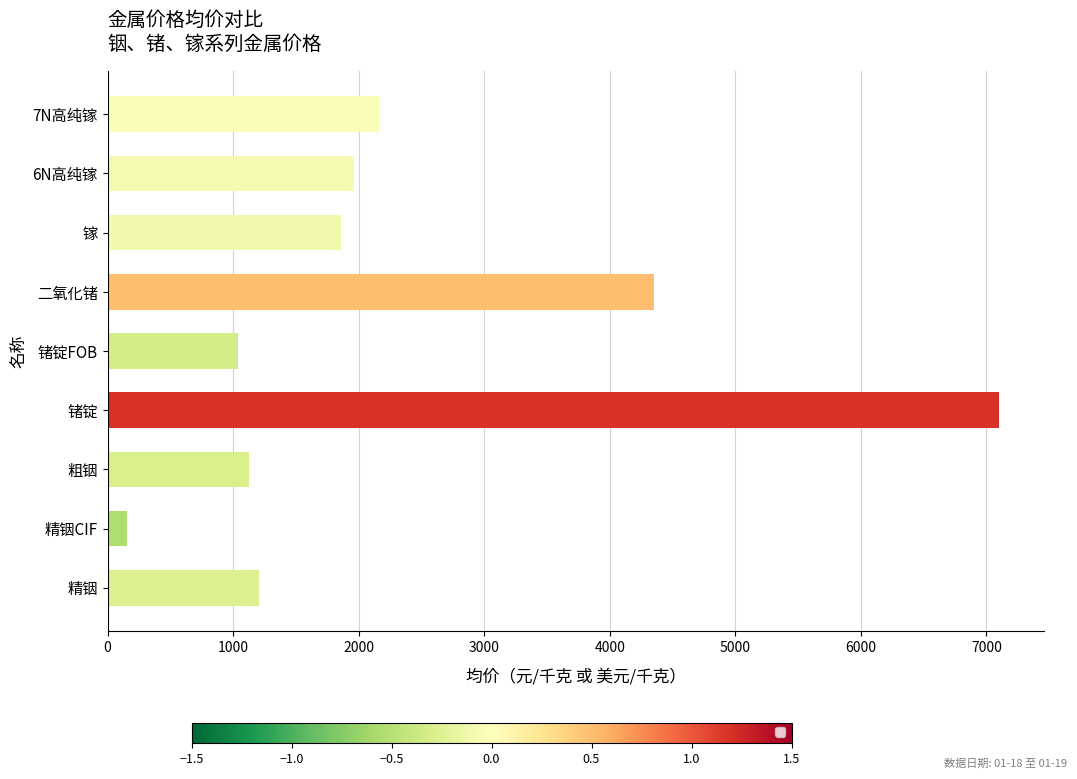

At which label is the value closest to 3627?

二氧化锗